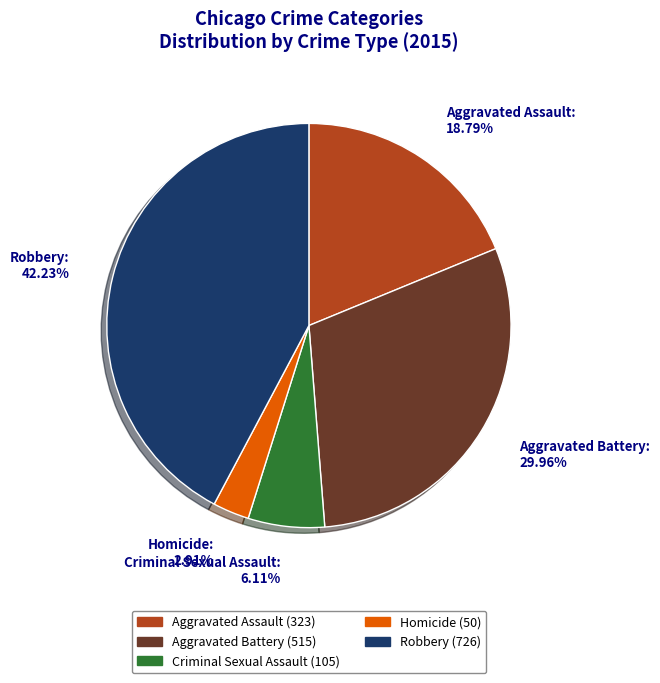

To the nearest percent, what is the difference between the Aggravated Assault and Criminal Sexual Assault slice percentages?

13%